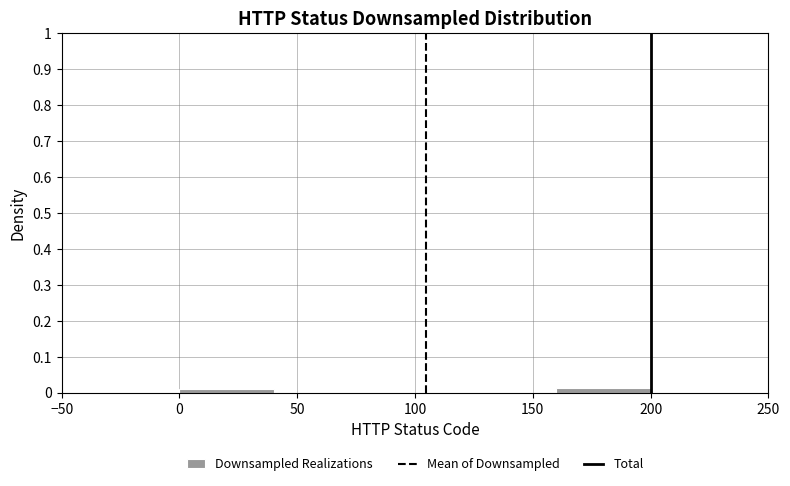

Reading left to right, list every bar in this chart as the range it spans on the x-axis followed by its height. The values are not printed on the chart, so give them approximately, as read against the axis.

0 to 40: 0.01
40 to 80: 0
80 to 120: 0
120 to 160: 0
160 to 200: 0.01